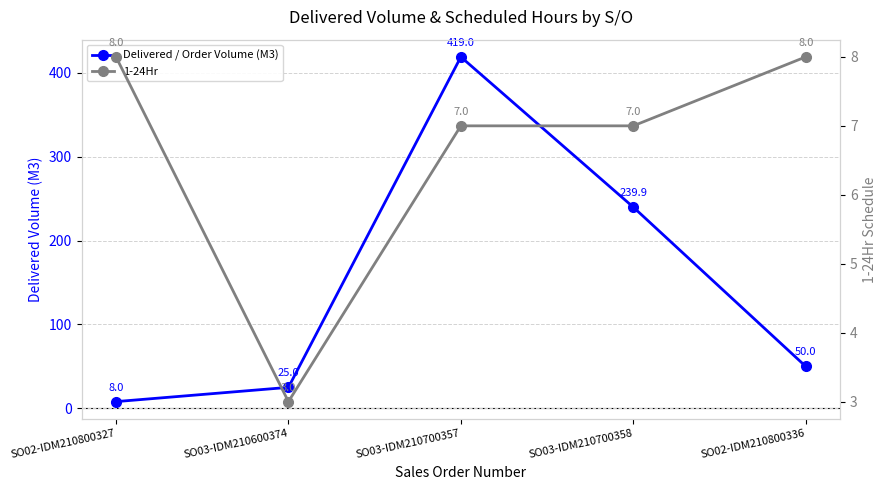

True or false: 1-24Hr and Delivered / Order Volume (M3) intersect in this chart.

False